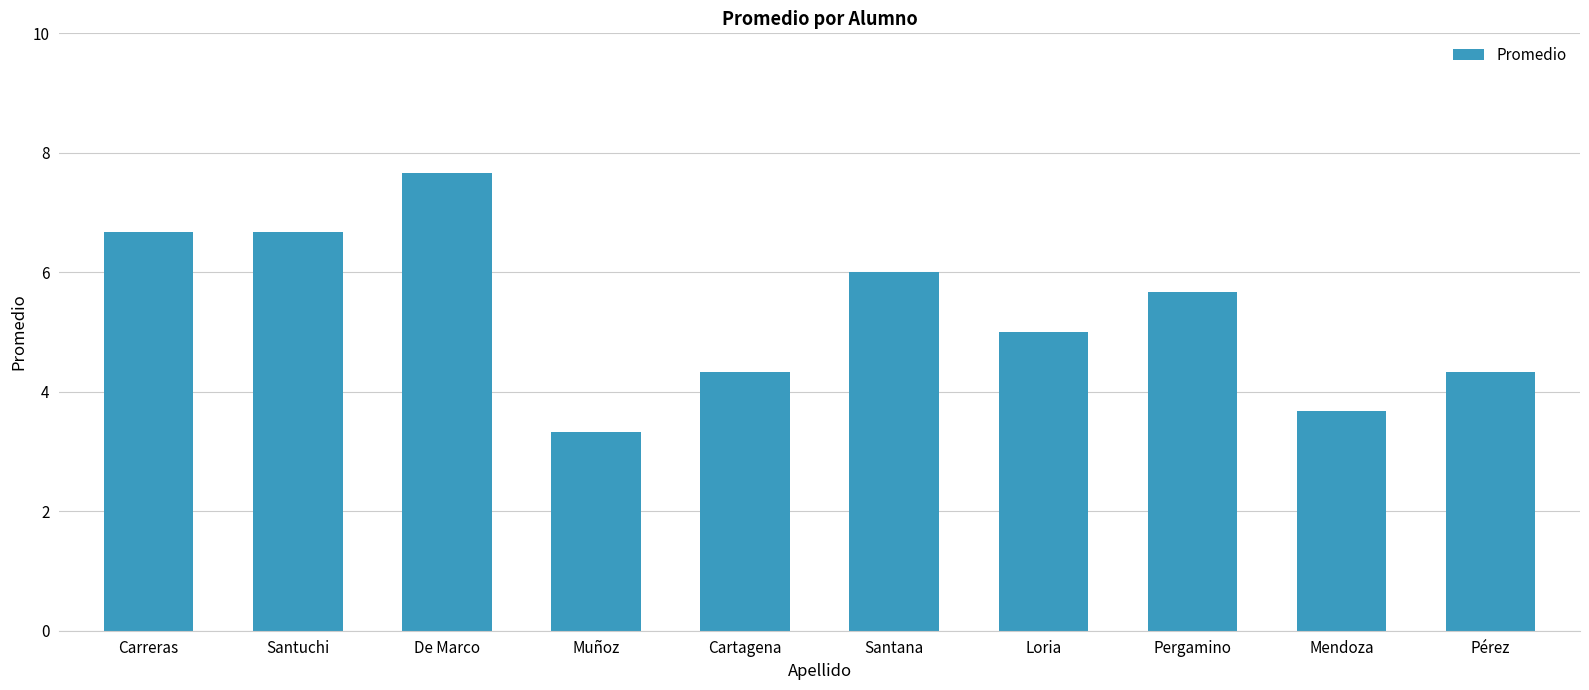

What value does the data have at Mendoza?

3.7